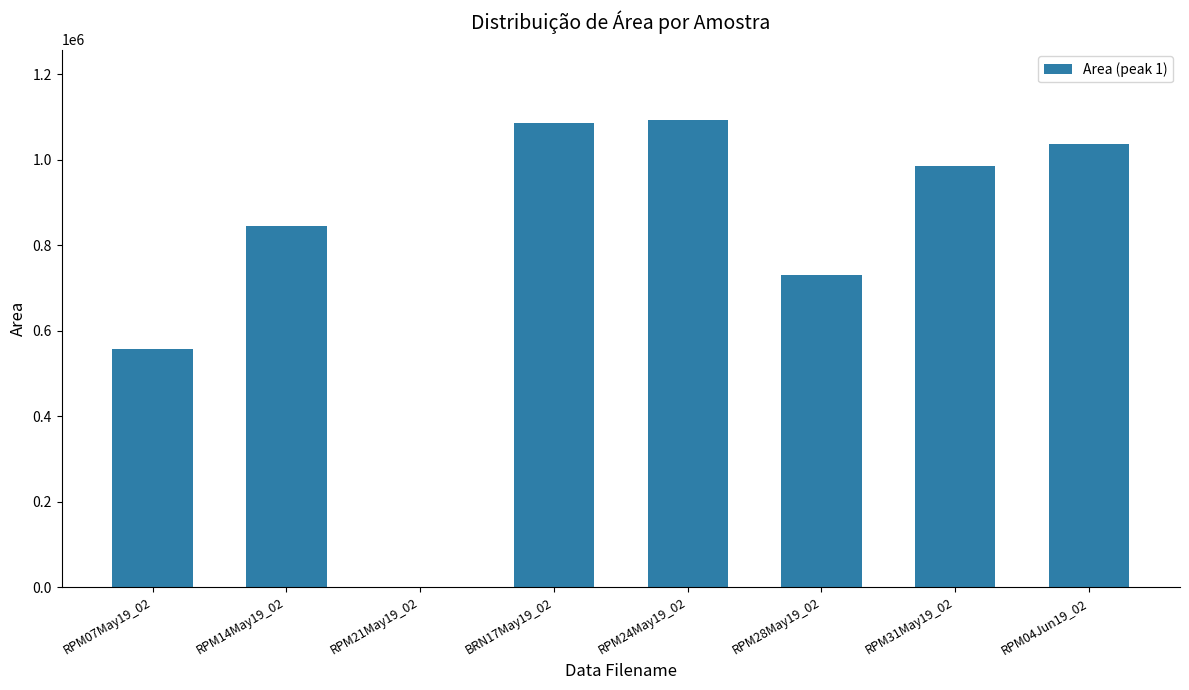

Count the number of categories in the chart.

8